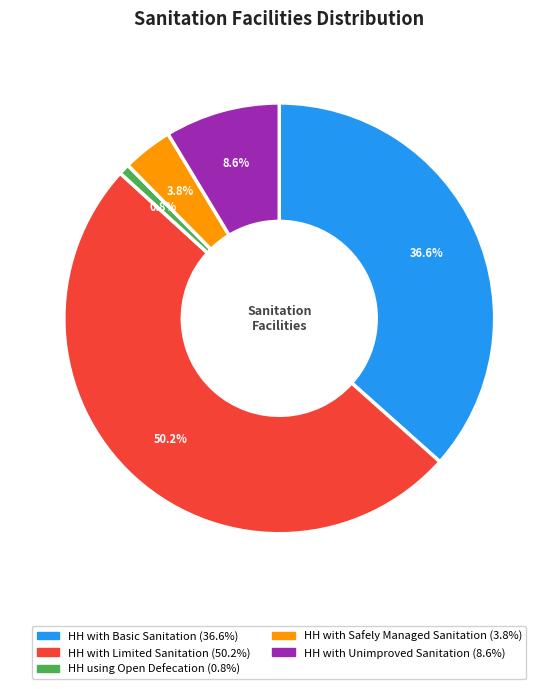

Rank the categories by value from highest to lowest.

HH with Limited Sanitation, HH with Basic Sanitation, HH with Unimproved Sanitation, HH with Safely Managed Sanitation, HH using Open Defecation